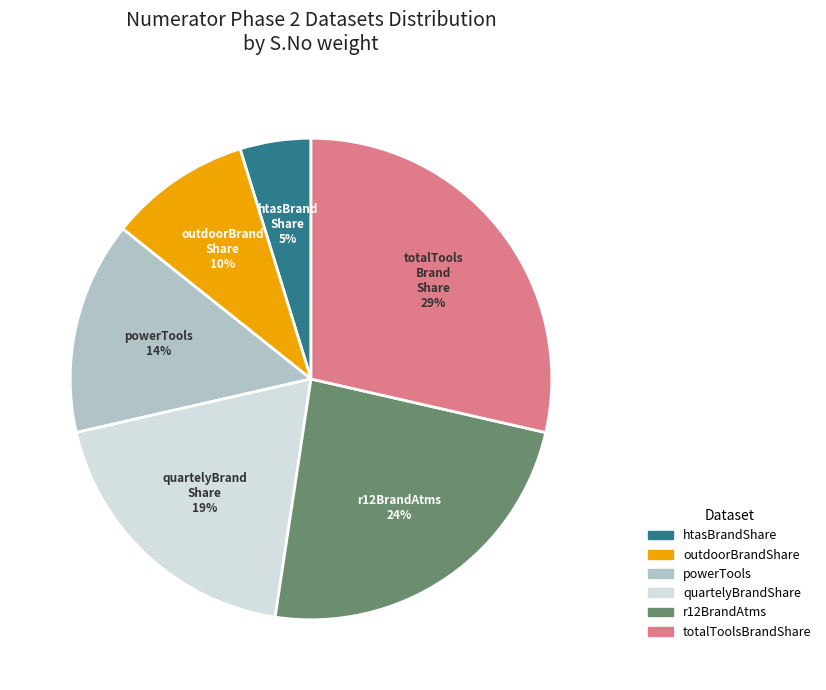

Which has a higher value, quartelyBrandShare or totalToolsBrandShare?

totalToolsBrandShare